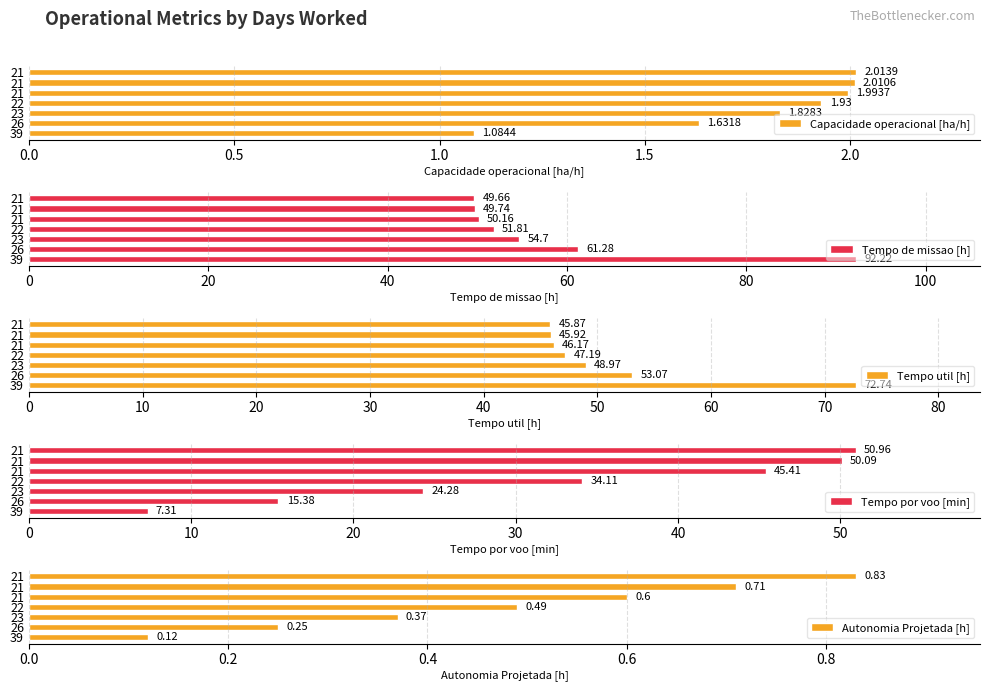

How many values in the Tempo por voo [min] series exceed 34?

4